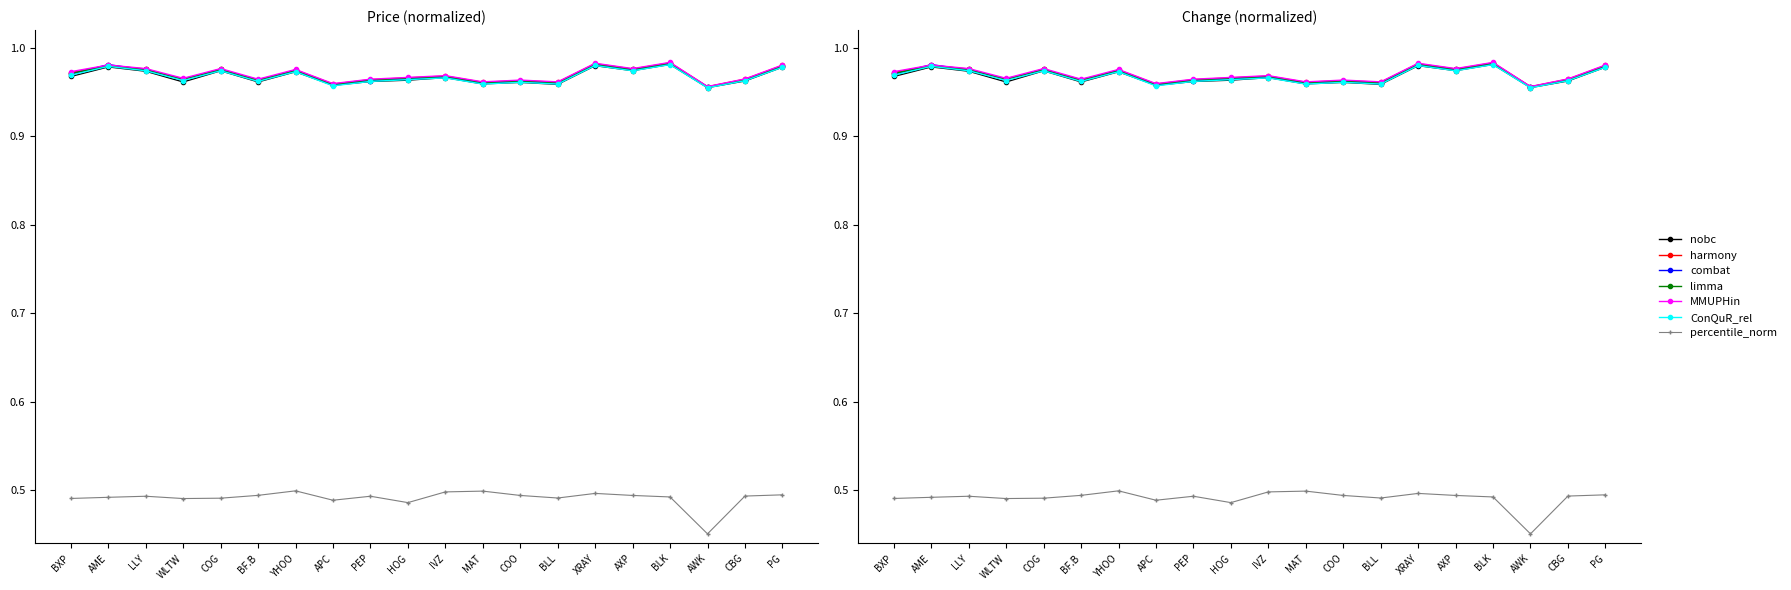

Rank the categories by Change_norm value from lowest to highest.

AWK, HOG, APC, WLTW, BXP, COG, BLL, AME, BLK, LLY, PEP, CBG, COO, AXP, BF.B, PG, XRAY, IVZ, MAT, YHOO